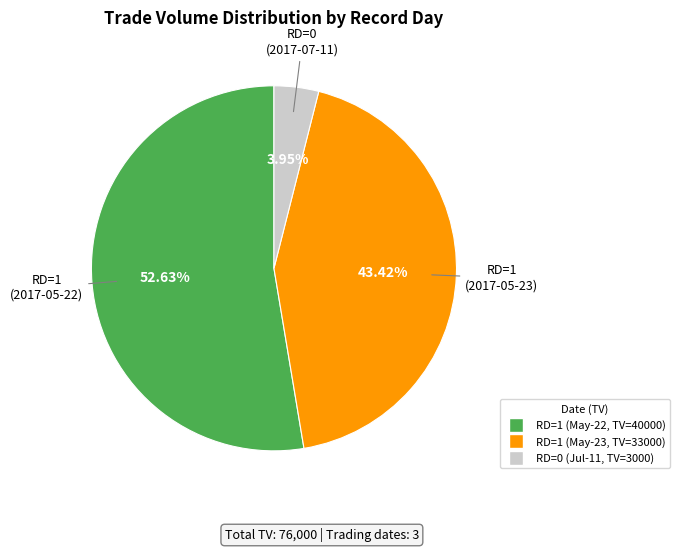

Does any single category account for the majority?

Yes